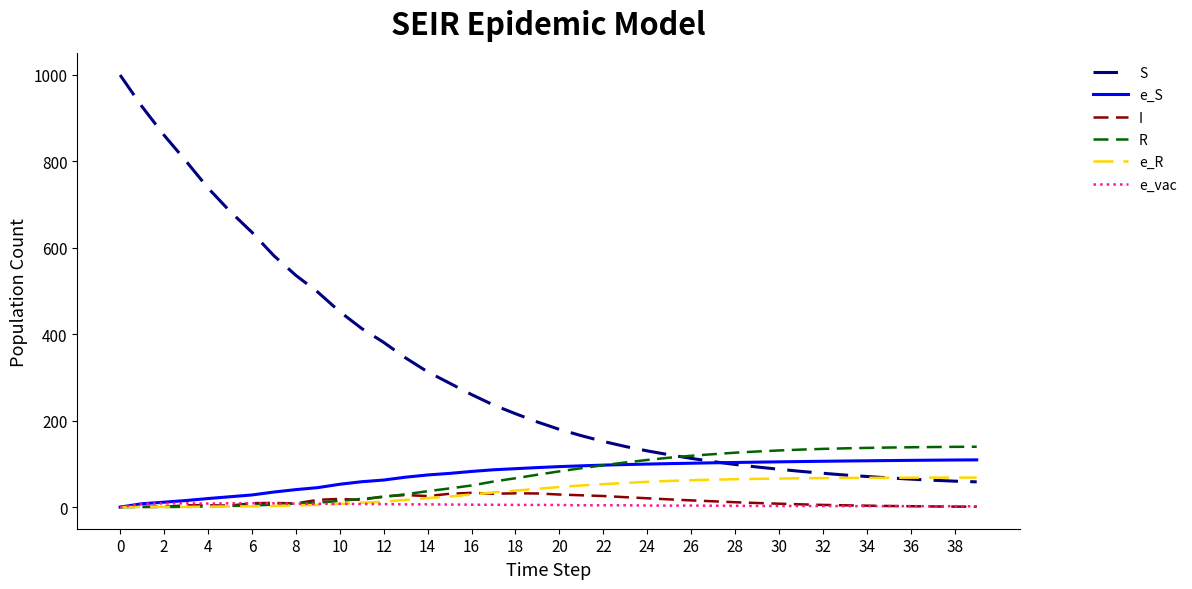

True or false: I and S cross at least once.

False